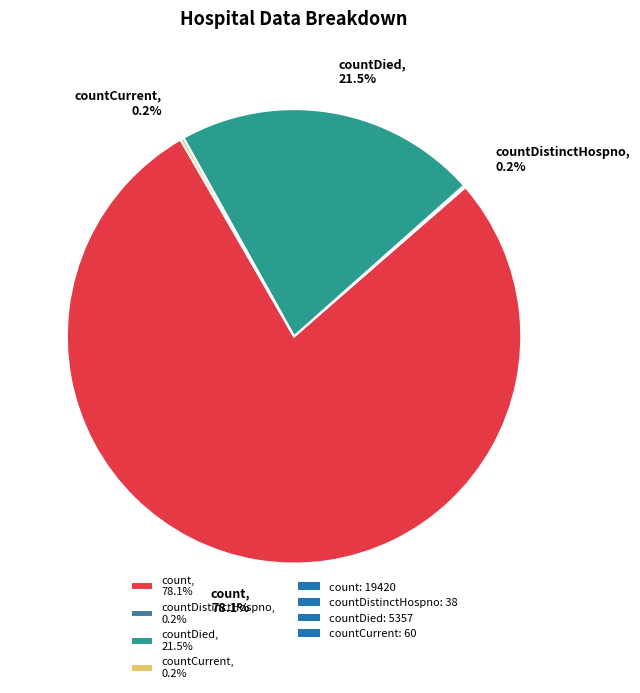

Which category has the biggest portion of the pie?

count, 78.1%